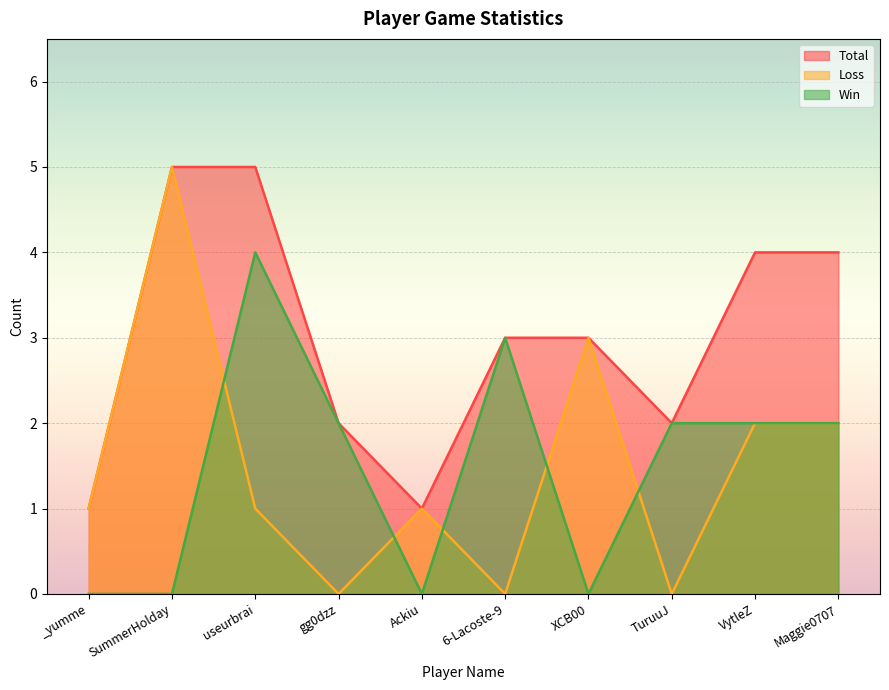

In Win, how many points are lower than both neighbors (excluding endpoints)?

2